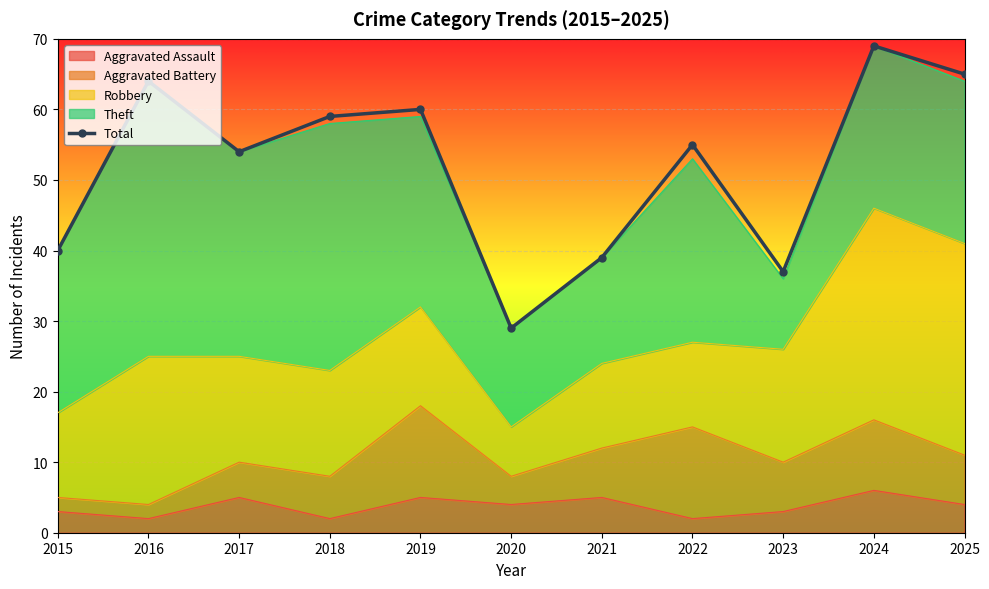

List the labels in order of value, smallest first.

2020, 2023, 2021, 2015, 2017, 2022, 2018, 2019, 2016, 2025, 2024